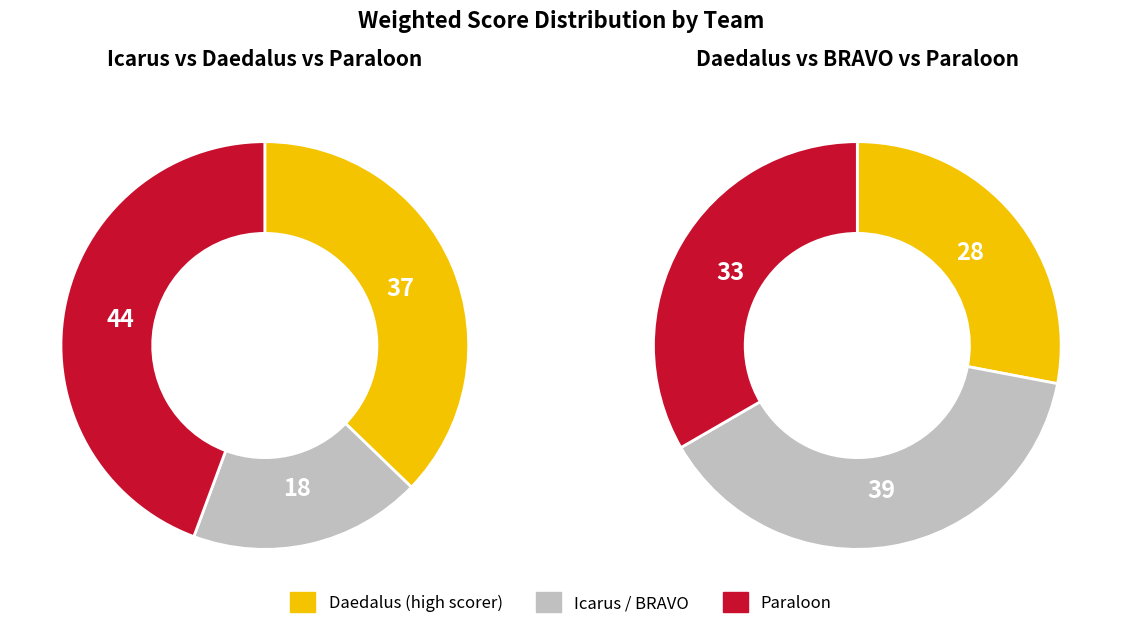

Is there any slice that represents more than half of the pie?

No